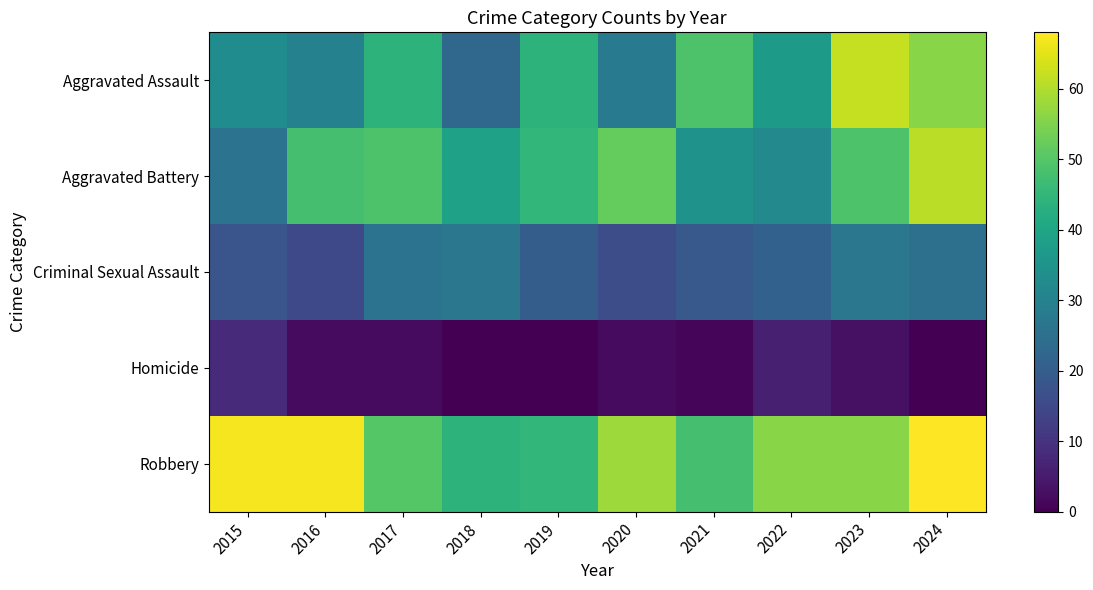

Reading right to left, transcribe all the data shown in this chart.

Aggravated Assault: 2024=56	2023=62	2022=37	2021=49	2020=28	2019=44	2018=23	2017=44	2016=30	2015=33
Aggravated Battery: 2024=61	2023=49	2022=32	2021=35	2020=52	2019=45	2018=39	2017=49	2016=48	2015=26
Criminal Sexual Assault: 2024=25	2023=27	2022=21	2021=19	2020=16	2019=20	2018=27	2017=26	2016=15	2015=18
Homicide: 2024=0	2023=3	2022=6	2021=1	2020=2	2019=0	2018=0	2017=2	2016=2	2015=8
Robbery: 2024=68	2023=56	2022=56	2021=48	2020=58	2019=45	2018=44	2017=50	2016=67	2015=67